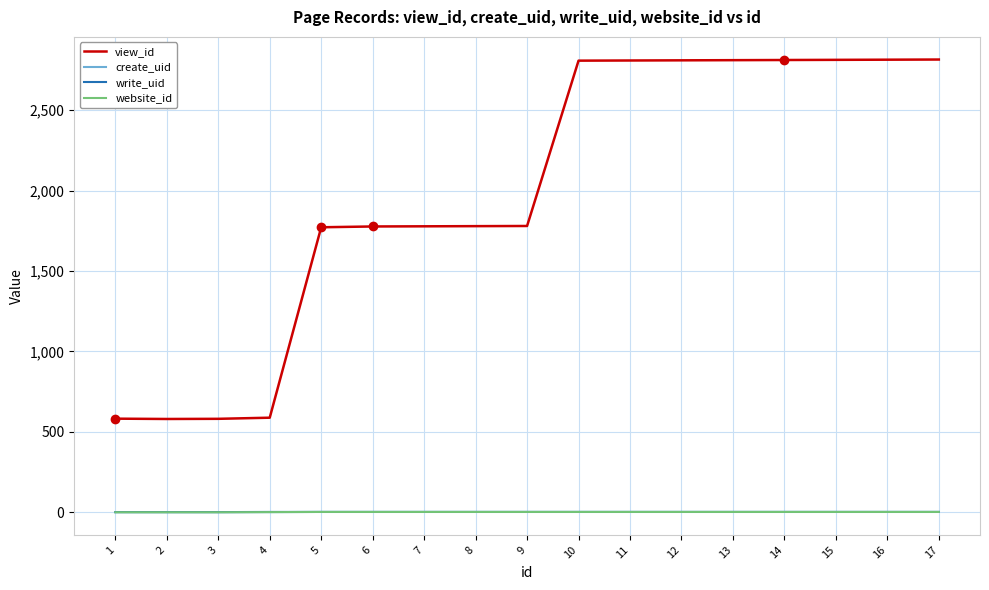

What is the total value across all series at 2?

582